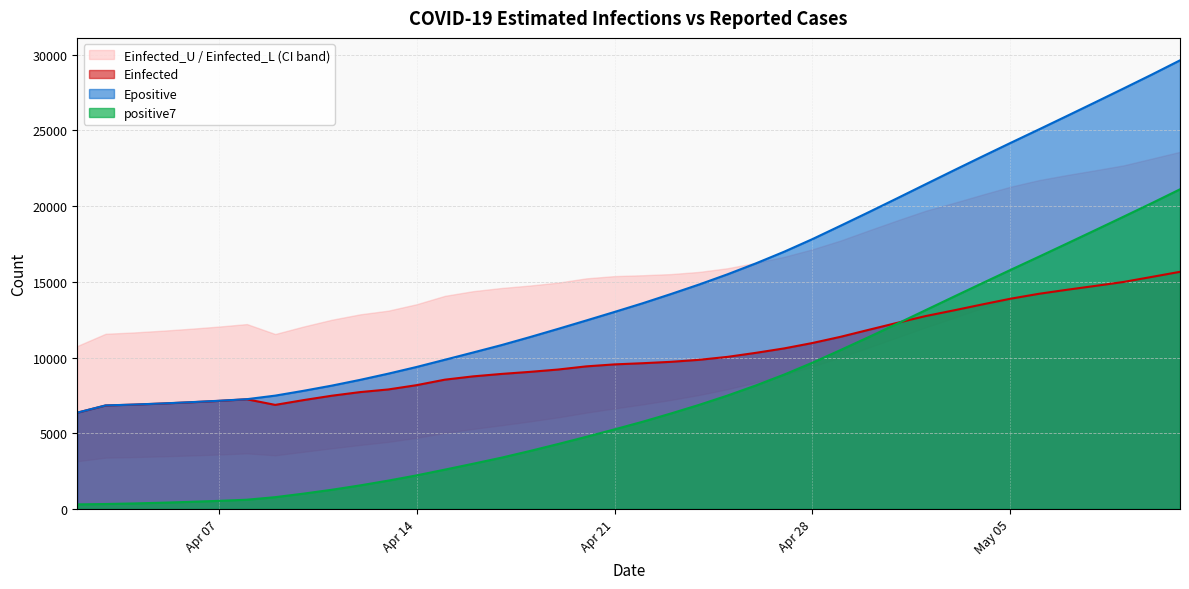

What is the maximum value shown in the chart?

29633.6